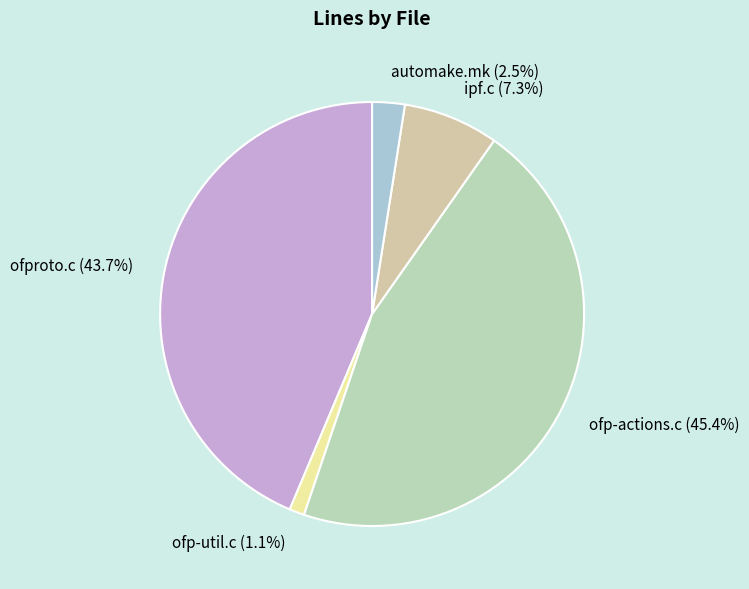

Which slice is the smallest?

ofp-util.c